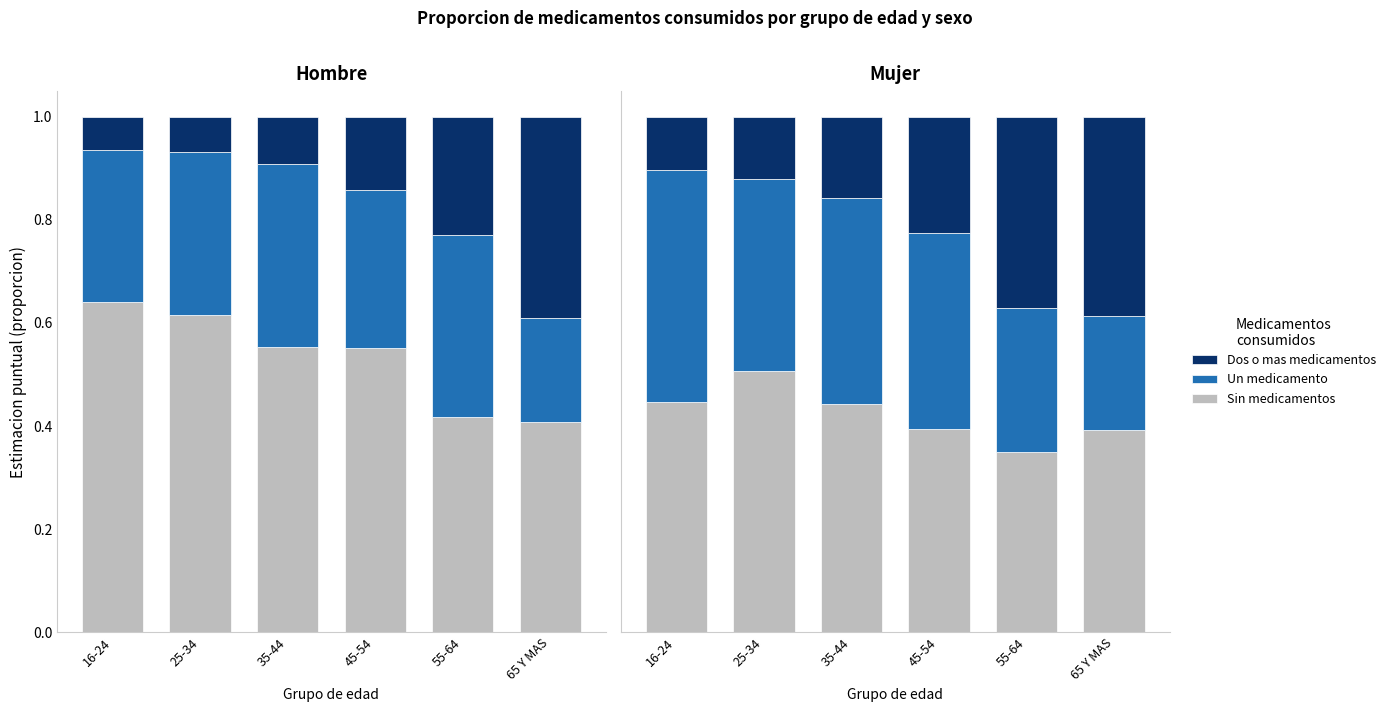

Between 45-54 and 16-24, which is larger?

16-24